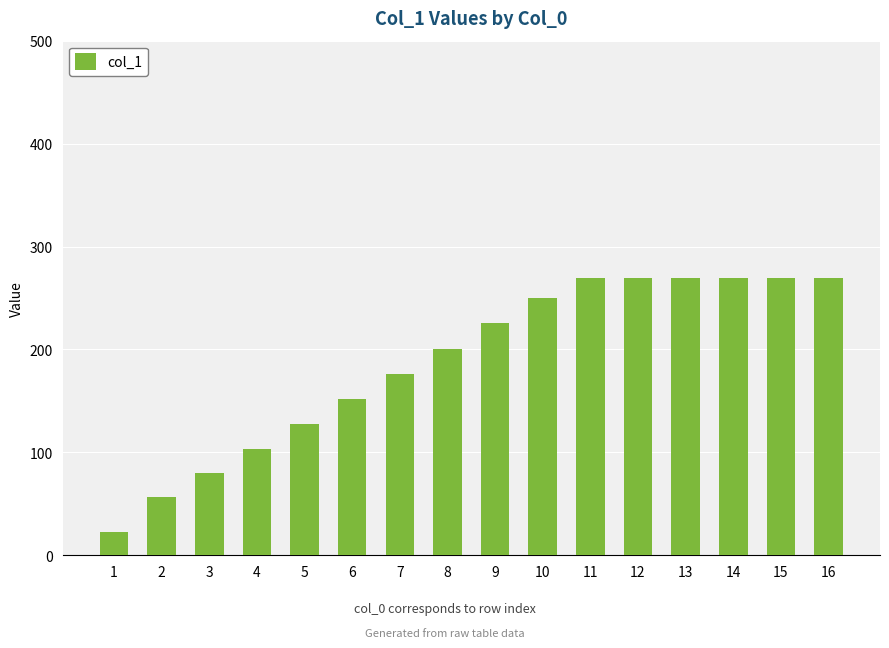

Approximately how many times larger is the value at 12 compared to 1?

12.0